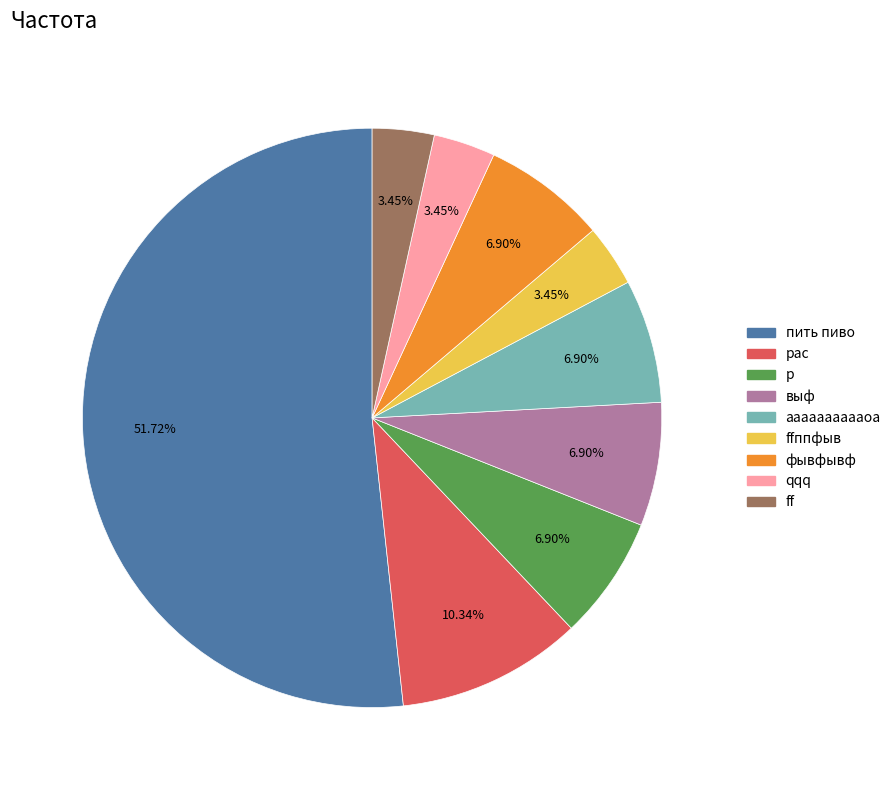

Between пить пиво and выф, which is larger?

пить пиво